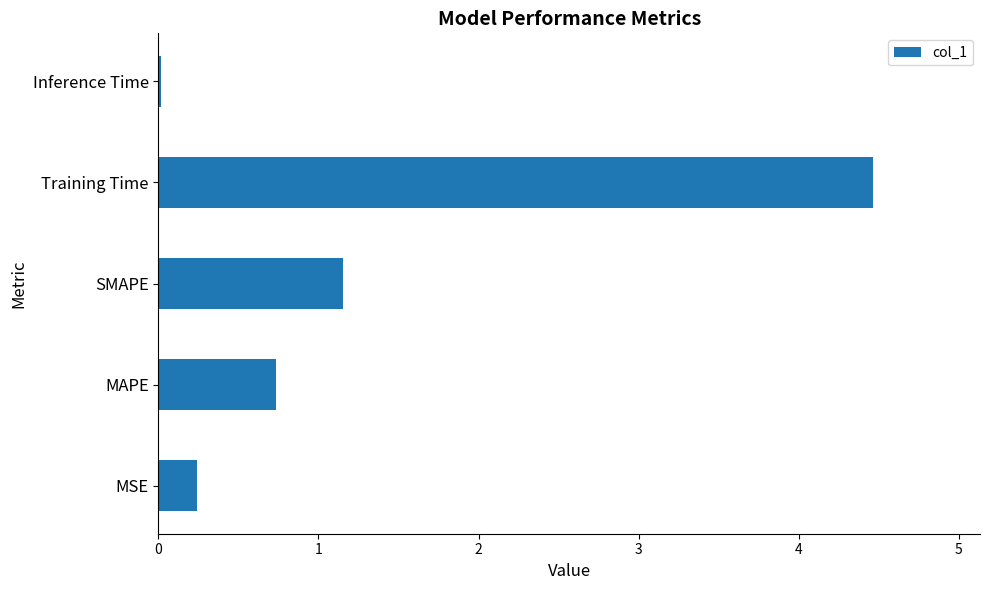

Approximately how many times larger is the value at SMAPE compared to Training Time?

0.3